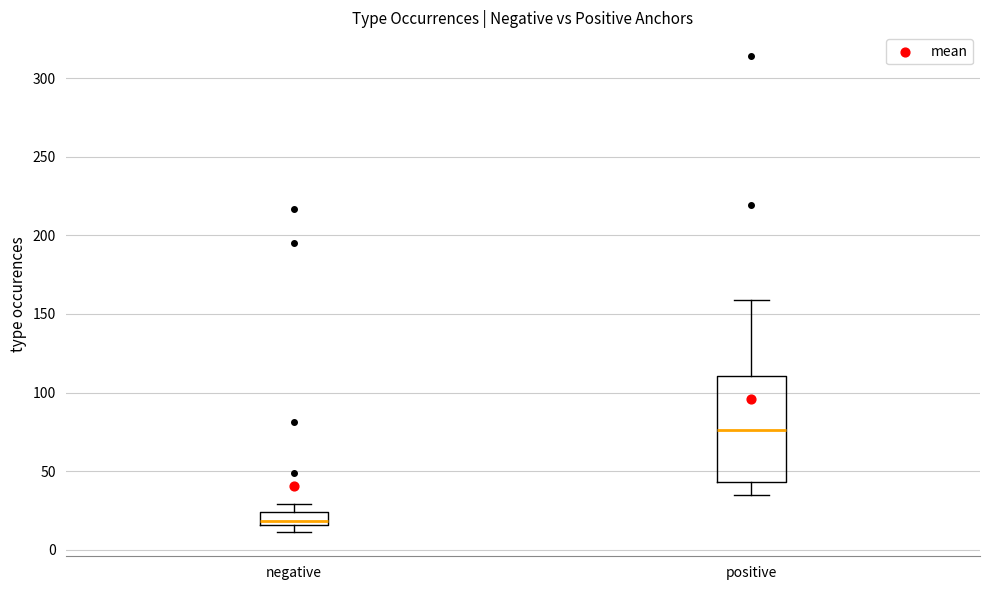

Where does the lower whisker of the box for positive end on the y-axis? The values are not printed on the chart, so give them approximately, as read against the axis.

35